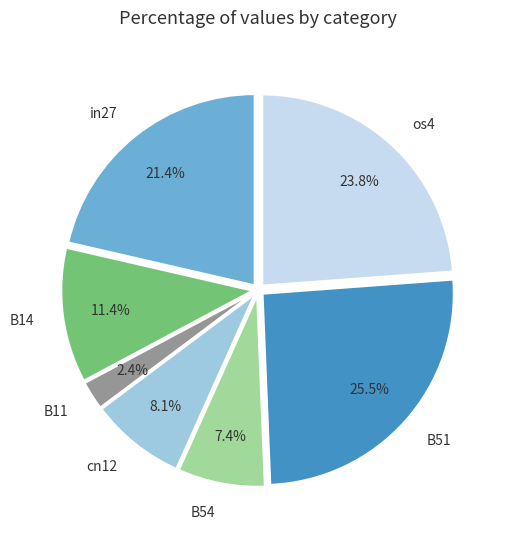

What percentage do B14 and B11 together represent?

13.8%